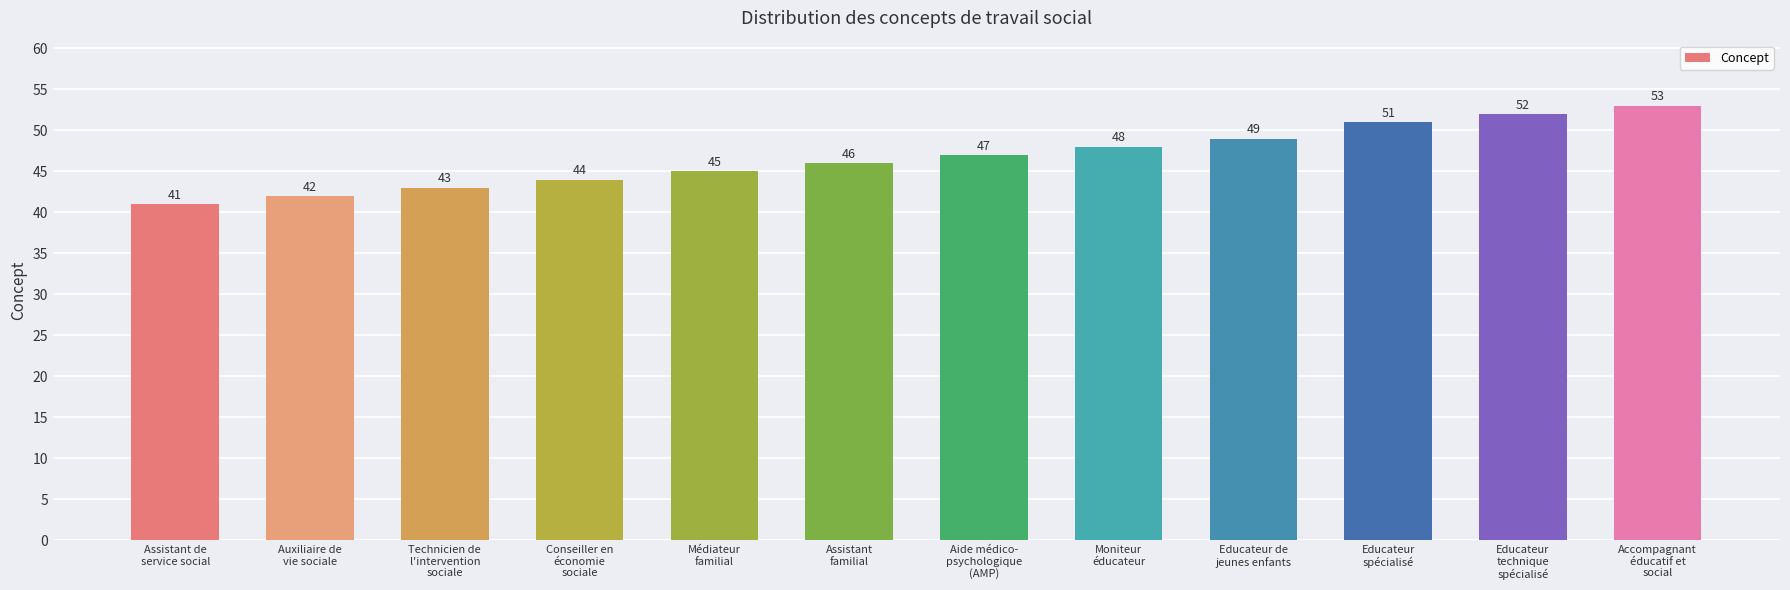

What is the label of the 8th bar from the left?

Moniteur
éducateur